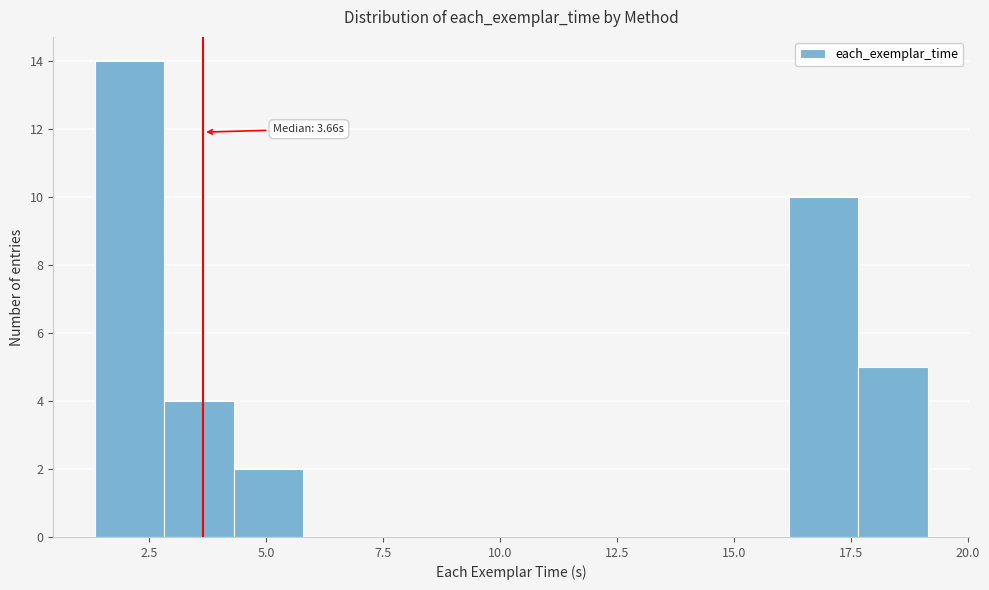

Read against the x-axis, roughly where is the centre of the tallest bar?

2.0